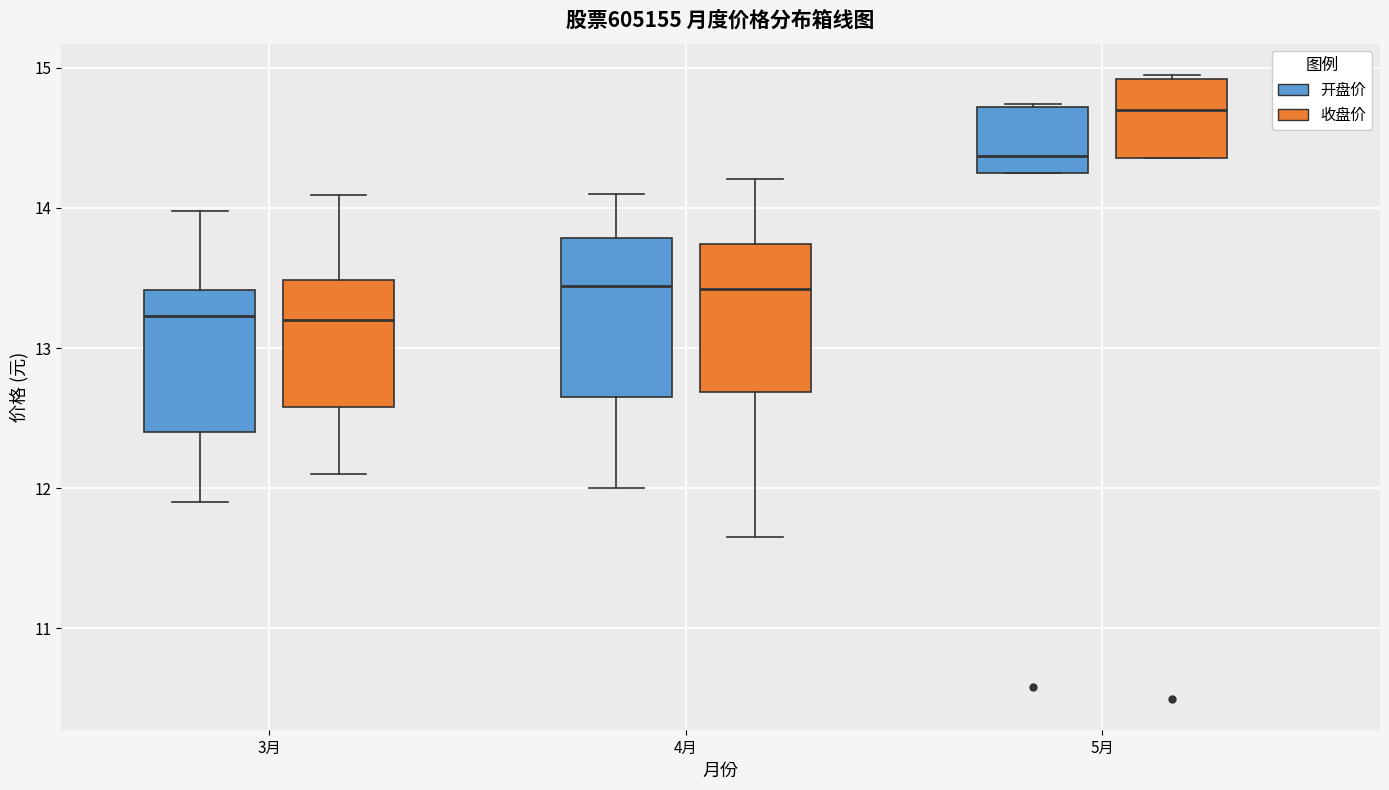

Where does the upper whisker of the box for 4月 (开盘价) end on the y-axis? The values are not printed on the chart, so give them approximately, as read against the axis.

14.1